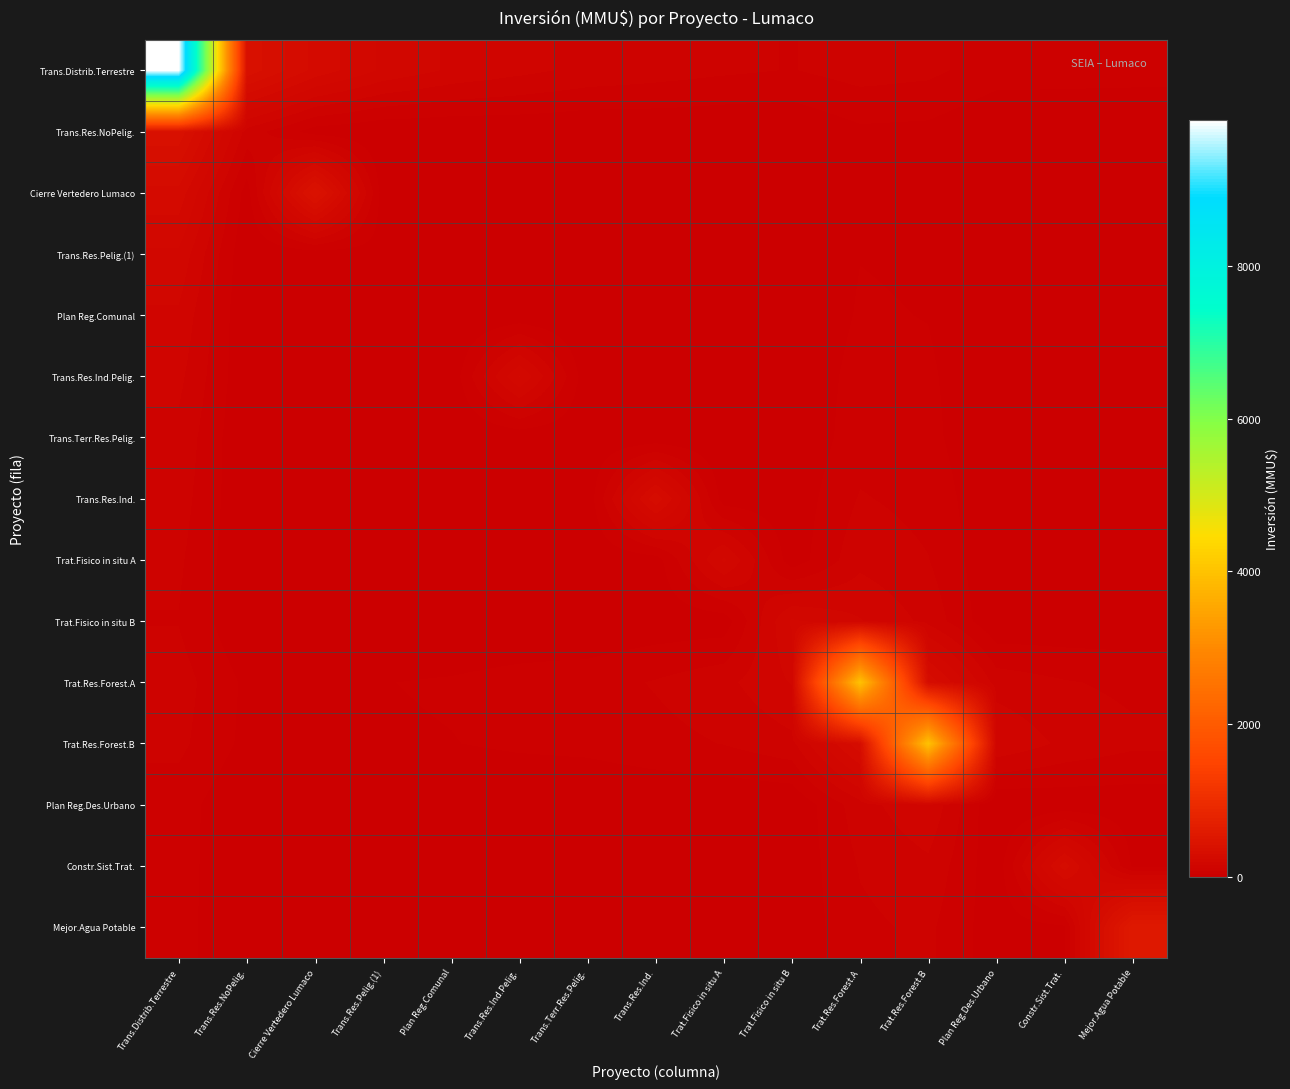

Which series has the largest range (max minus min)?

Trans.Distrib.Terrestre